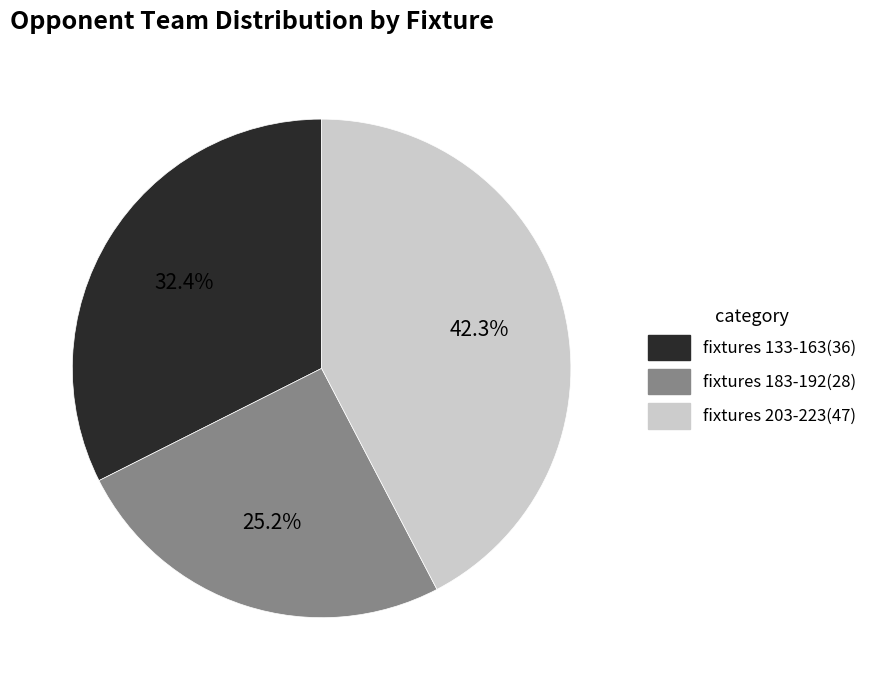

Rank the categories by value from lowest to highest.

fixtures 183-192(28), fixtures 133-163(36), fixtures 203-223(47)